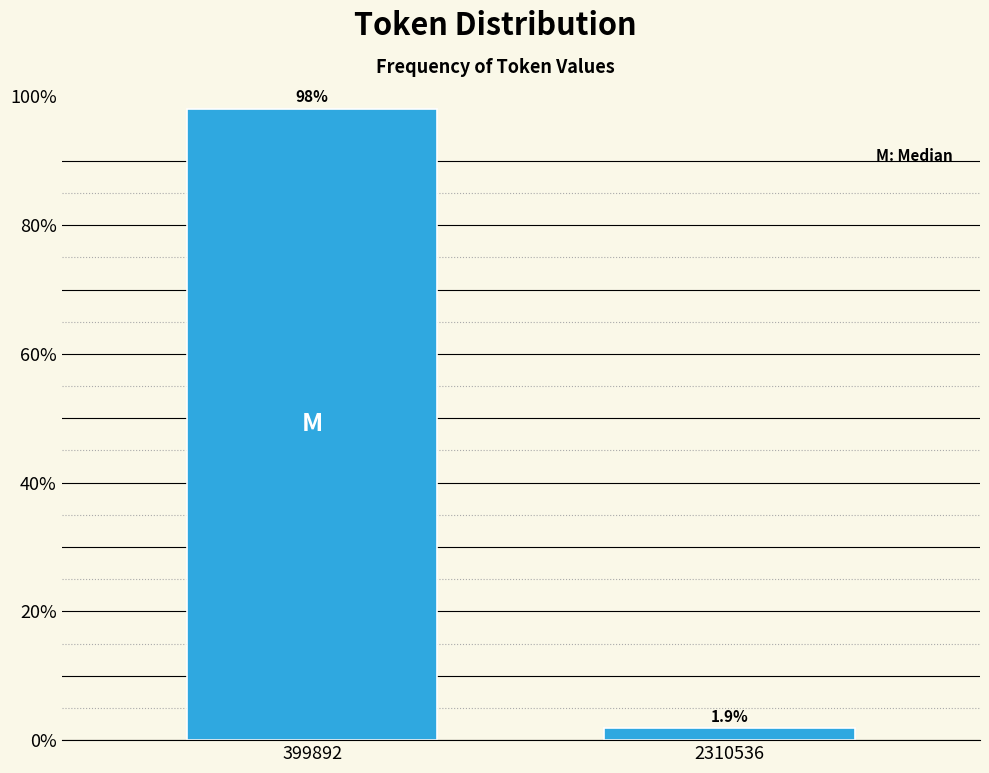

Reading left to right, what are all the values shown in this chart?

399892=98.1	2310536=1.9